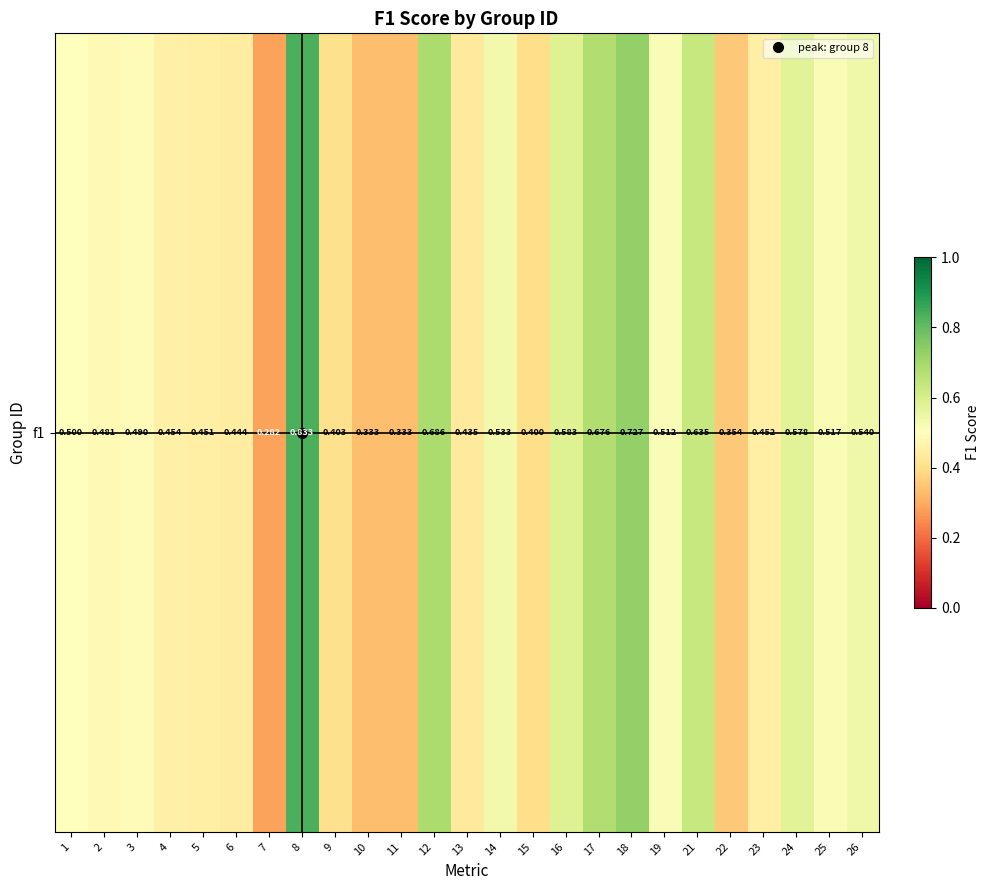

What is the change in value from 9 to 14?

+0.1